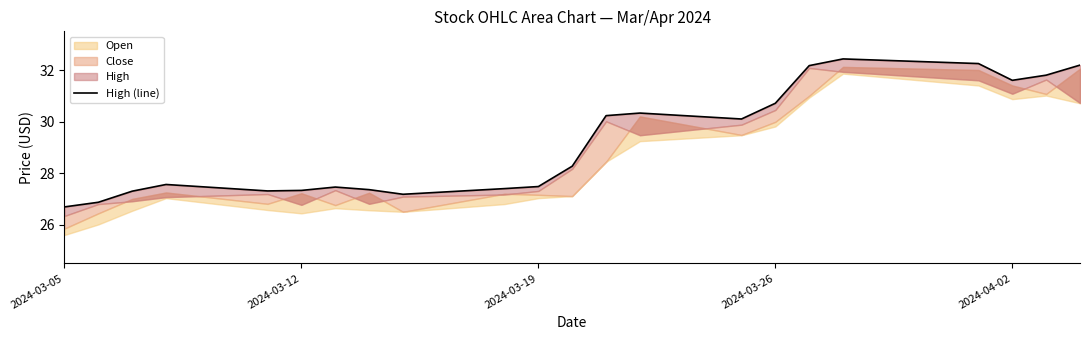

Reading left to right, list all the values displayed in this chart.

26.7	26.9	27.3	27.6	27.3	27.3	27.5	27.4	27.2	27.4	27.5	28.3	30.2	30.3	30.1	30.7	32.2	32.4	32.2	31.6	31.8	32.2